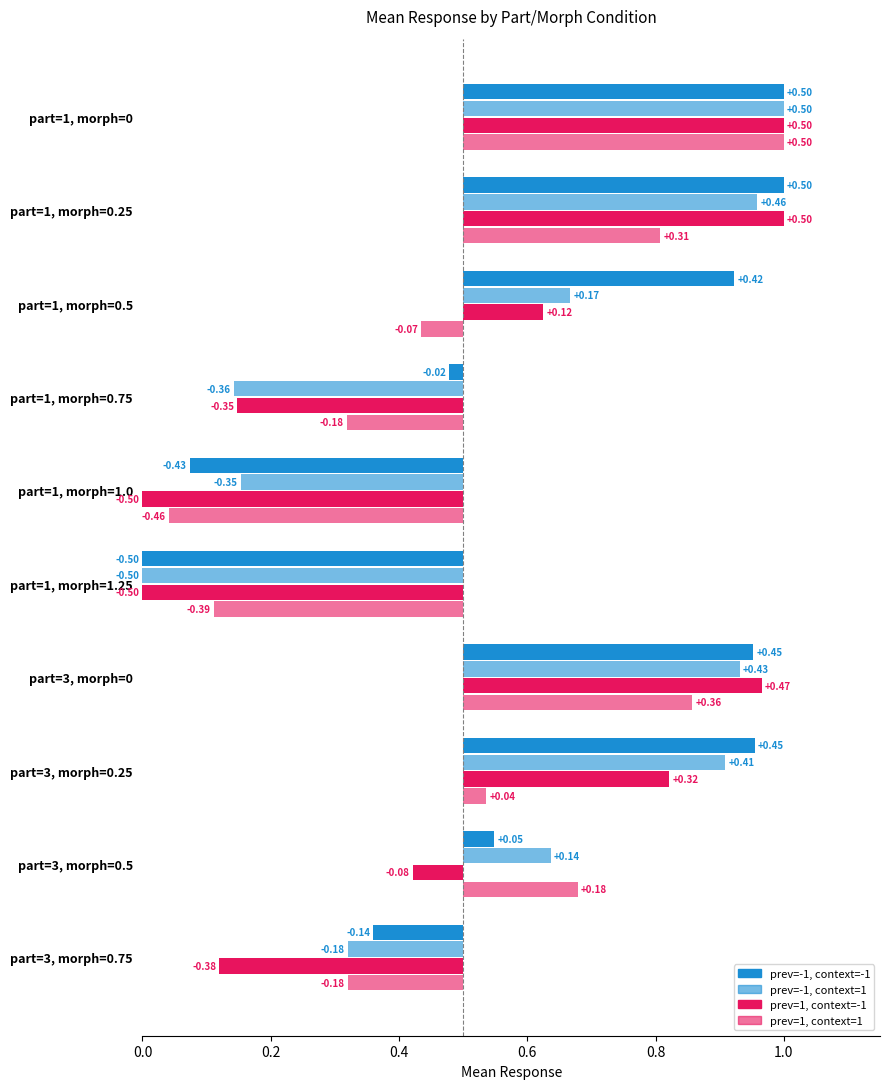

How many series are shown in this chart?

4